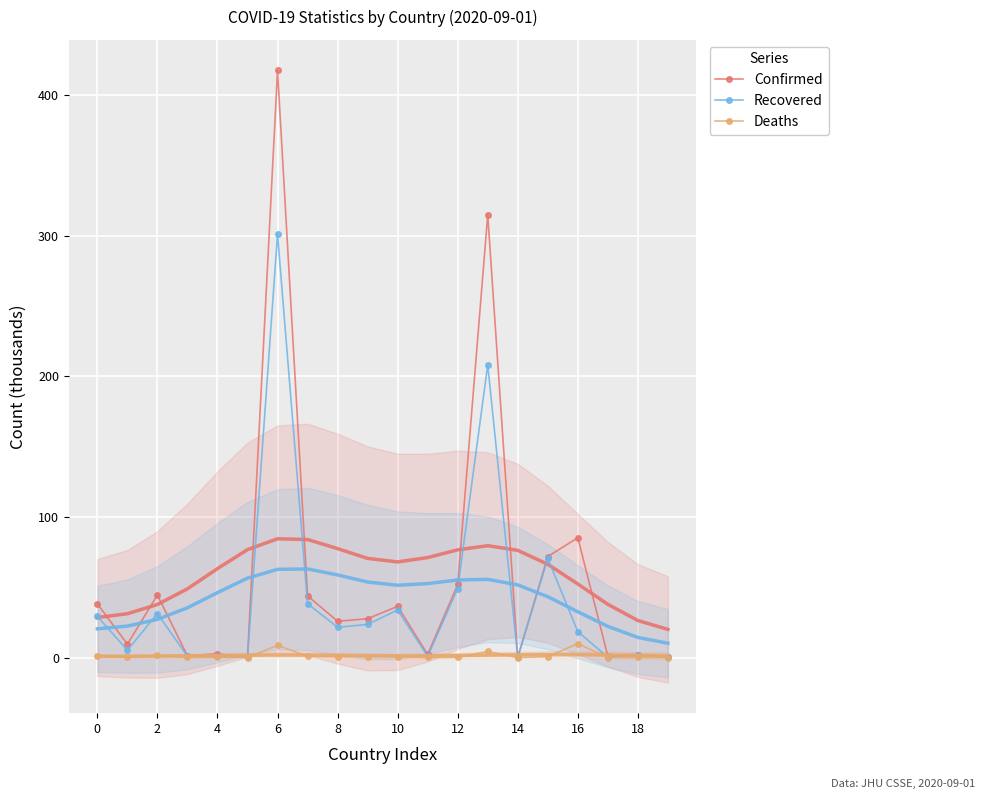

Read the Confirmed value at 18.

2.1